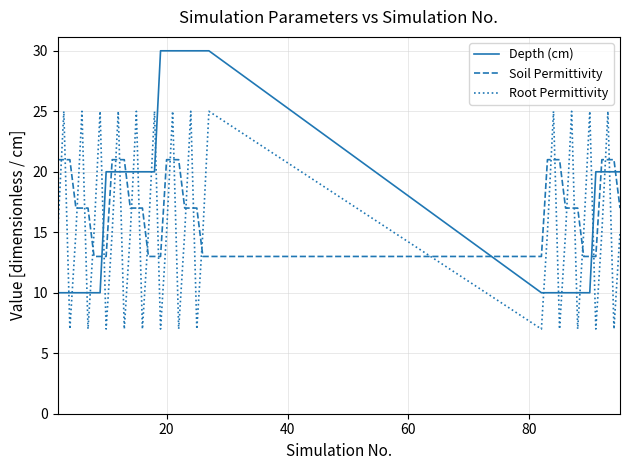

True or false: Root Permittivity and Soil Permittivity cross at least once.

True